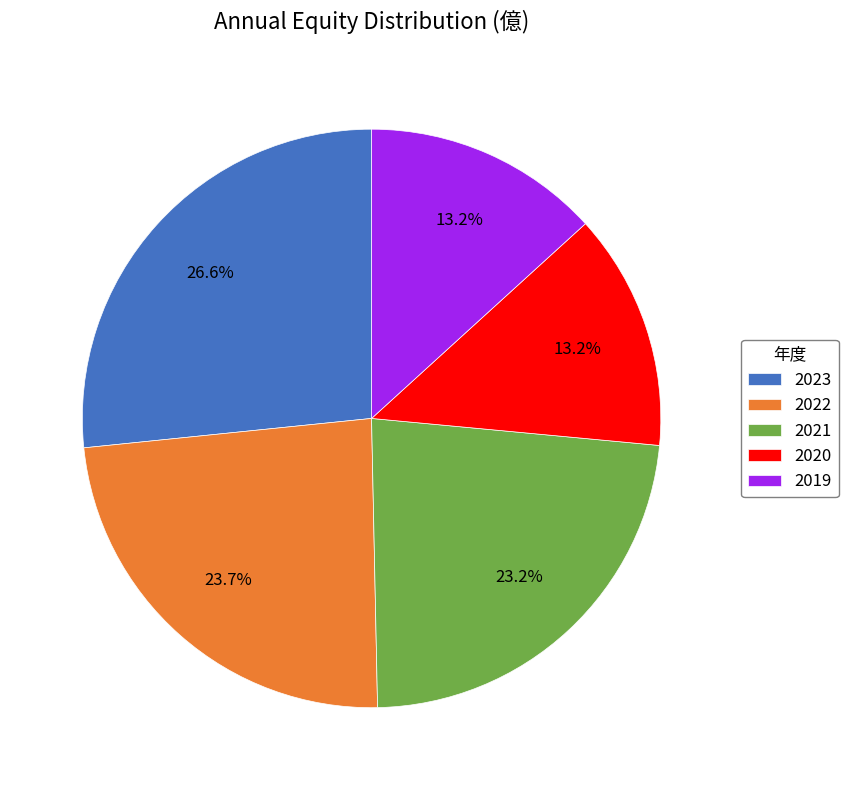

Is there any slice that represents more than half of the pie?

No